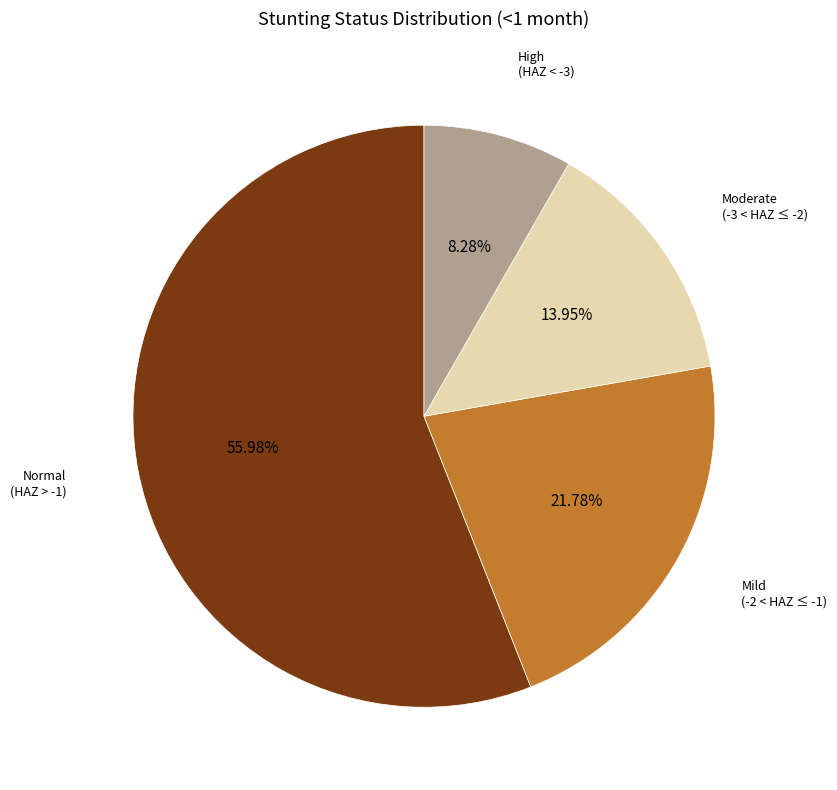

Is there any slice that represents more than half of the pie?

Yes